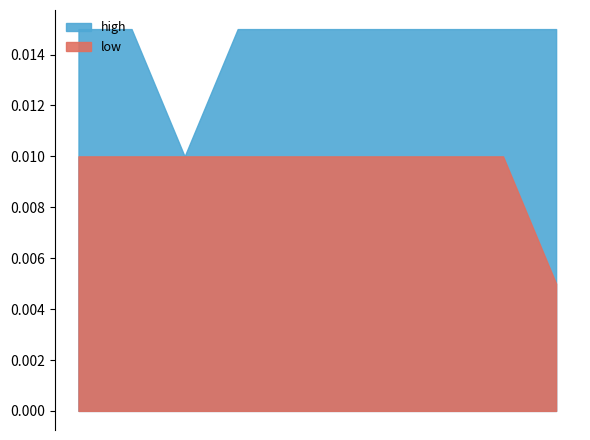

What are all the series names shown in the legend?

high, low